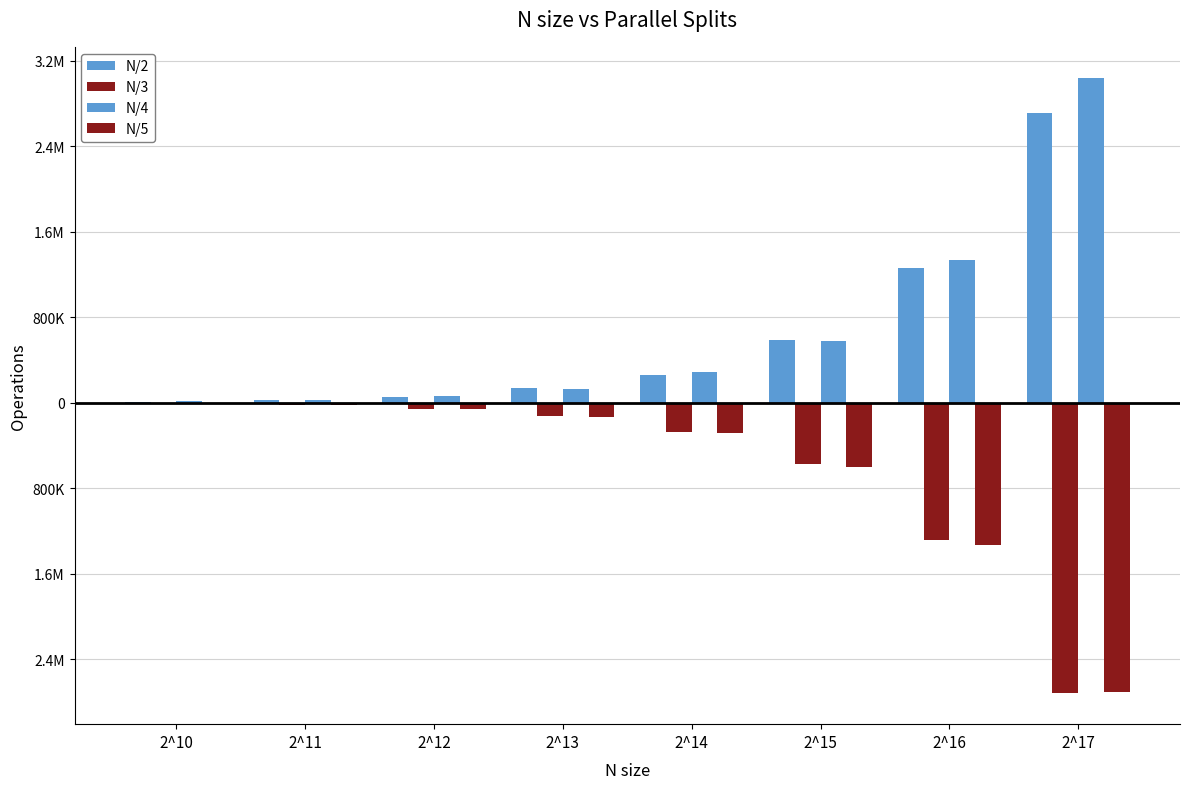

What is the sum of all N/2 values?

5036036